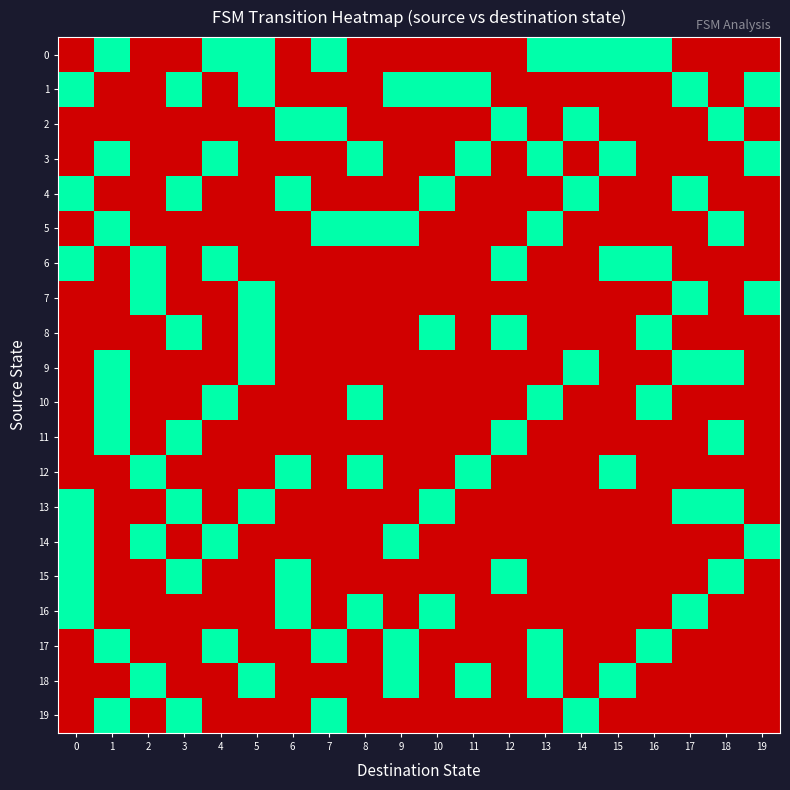

Reading left to right, list all the values displayed in this chart.

0: 0=0	1=1	2=0	3=0	4=1	5=1	6=0	7=1	8=0	9=0	10=0	11=0	12=0	13=1	14=1	15=1	16=1	17=0	18=0	19=0
1: 0=1	1=0	2=0	3=1	4=0	5=1	6=0	7=0	8=0	9=1	10=1	11=1	12=0	13=0	14=0	15=0	16=0	17=1	18=0	19=1
2: 0=0	1=0	2=0	3=0	4=0	5=0	6=1	7=1	8=0	9=0	10=0	11=0	12=1	13=0	14=1	15=0	16=0	17=0	18=1	19=0
3: 0=0	1=1	2=0	3=0	4=1	5=0	6=0	7=0	8=1	9=0	10=0	11=1	12=0	13=1	14=0	15=1	16=0	17=0	18=0	19=1
4: 0=1	1=0	2=0	3=1	4=0	5=0	6=1	7=0	8=0	9=0	10=1	11=0	12=0	13=0	14=1	15=0	16=0	17=1	18=0	19=0
5: 0=0	1=1	2=0	3=0	4=0	5=0	6=0	7=1	8=1	9=1	10=0	11=0	12=0	13=1	14=0	15=0	16=0	17=0	18=1	19=0
6: 0=1	1=0	2=1	3=0	4=1	5=0	6=0	7=0	8=0	9=0	10=0	11=0	12=1	13=0	14=0	15=1	16=1	17=0	18=0	19=0
7: 0=0	1=0	2=1	3=0	4=0	5=1	6=0	7=0	8=0	9=0	10=0	11=0	12=0	13=0	14=0	15=0	16=0	17=1	18=0	19=1
8: 0=0	1=0	2=0	3=1	4=0	5=1	6=0	7=0	8=0	9=0	10=1	11=0	12=1	13=0	14=0	15=0	16=1	17=0	18=0	19=0
9: 0=0	1=1	2=0	3=0	4=0	5=1	6=0	7=0	8=0	9=0	10=0	11=0	12=0	13=0	14=1	15=0	16=0	17=1	18=1	19=0
10: 0=0	1=1	2=0	3=0	4=1	5=0	6=0	7=0	8=1	9=0	10=0	11=0	12=0	13=1	14=0	15=0	16=1	17=0	18=0	19=0
11: 0=0	1=1	2=0	3=1	4=0	5=0	6=0	7=0	8=0	9=0	10=0	11=0	12=1	13=0	14=0	15=0	16=0	17=0	18=1	19=0
12: 0=0	1=0	2=1	3=0	4=0	5=0	6=1	7=0	8=1	9=0	10=0	11=1	12=0	13=0	14=0	15=1	16=0	17=0	18=0	19=0
13: 0=1	1=0	2=0	3=1	4=0	5=1	6=0	7=0	8=0	9=0	10=1	11=0	12=0	13=0	14=0	15=0	16=0	17=1	18=1	19=0
14: 0=1	1=0	2=1	3=0	4=1	5=0	6=0	7=0	8=0	9=1	10=0	11=0	12=0	13=0	14=0	15=0	16=0	17=0	18=0	19=1
15: 0=1	1=0	2=0	3=1	4=0	5=0	6=1	7=0	8=0	9=0	10=0	11=0	12=1	13=0	14=0	15=0	16=0	17=0	18=1	19=0
16: 0=1	1=0	2=0	3=0	4=0	5=0	6=1	7=0	8=1	9=0	10=1	11=0	12=0	13=0	14=0	15=0	16=0	17=1	18=0	19=0
17: 0=0	1=1	2=0	3=0	4=1	5=0	6=0	7=1	8=0	9=1	10=0	11=0	12=0	13=1	14=0	15=0	16=1	17=0	18=0	19=0
18: 0=0	1=0	2=1	3=0	4=0	5=1	6=0	7=0	8=0	9=1	10=0	11=1	12=0	13=1	14=0	15=1	16=0	17=0	18=0	19=0
19: 0=0	1=1	2=0	3=1	4=0	5=0	6=0	7=1	8=0	9=0	10=0	11=0	12=0	13=0	14=1	15=0	16=0	17=0	18=0	19=0